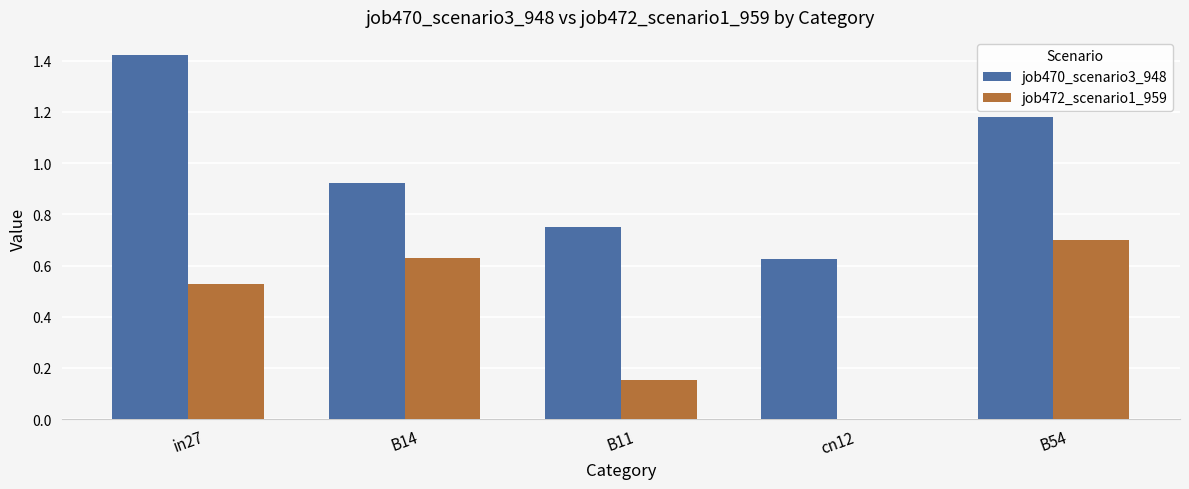

True or false: job470_scenario3_948 has a value of 1.0 at cn12.

False